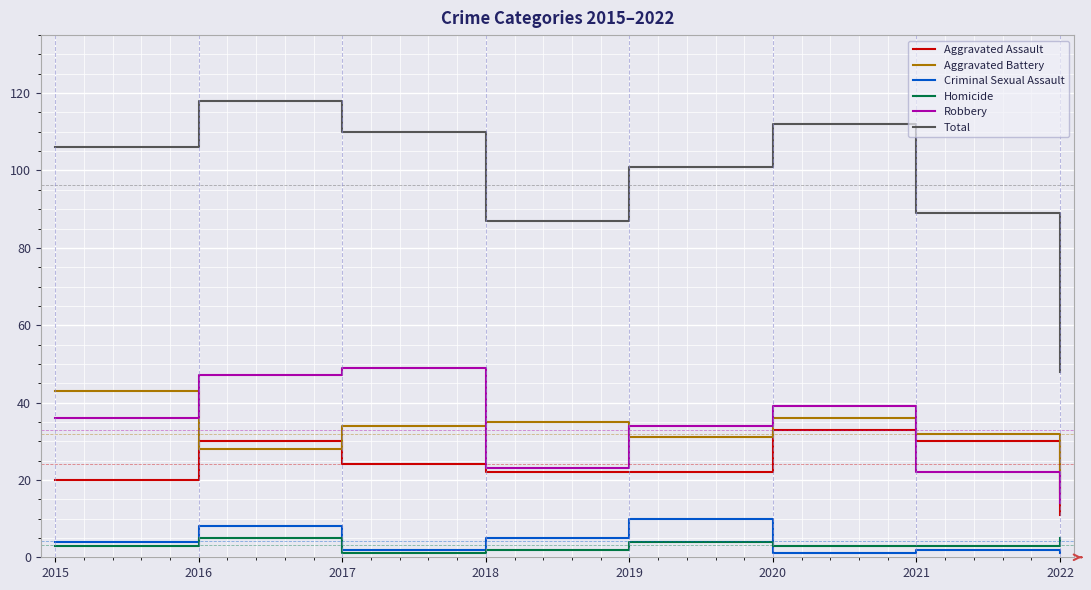

How many values in the Aggravated Assault series are below 24?

4